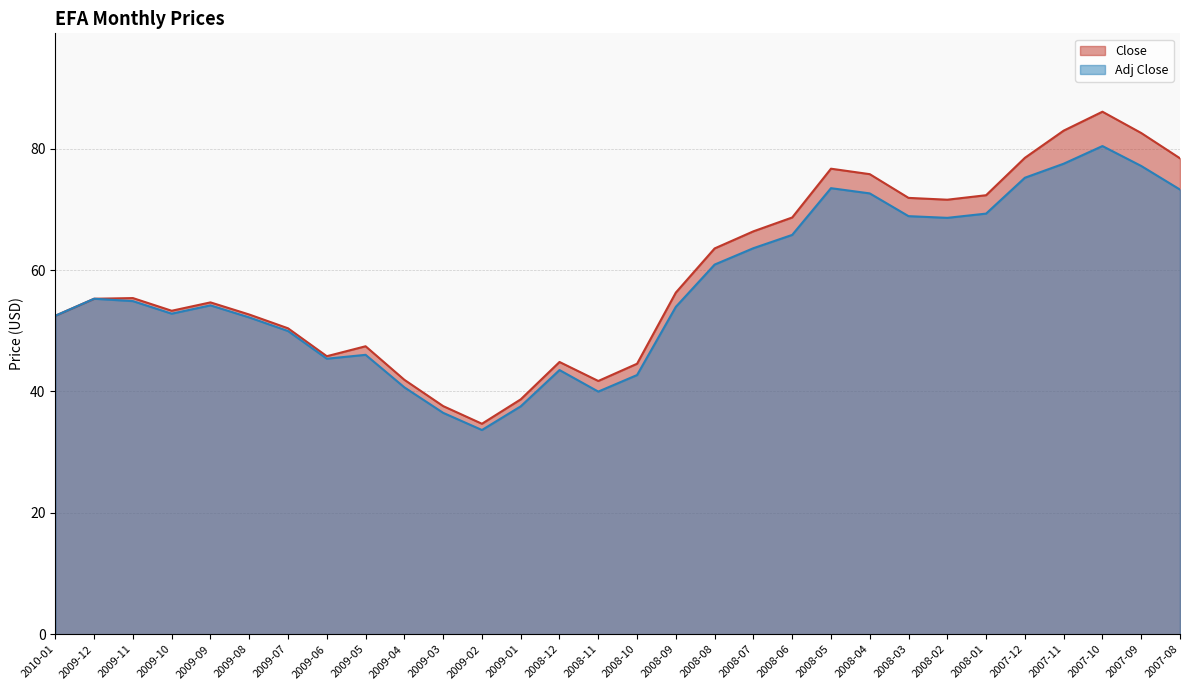

What is the label of the 2nd point from the right?

2007-09